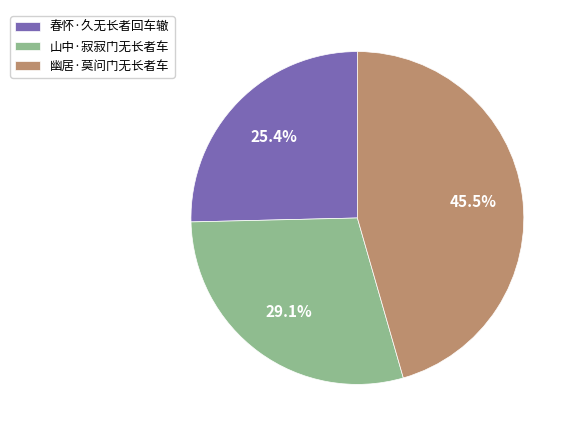

To the nearest percent, what is the difference between the 春怀·久无长者回车辙 and 幽居·莫问门无长者车 slice percentages?

20%